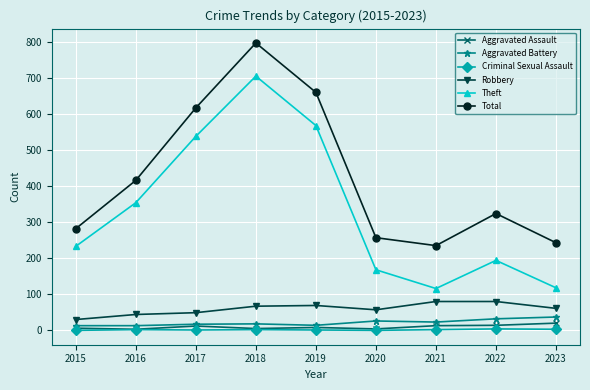

Which category has the highest value in the Theft series?

2018